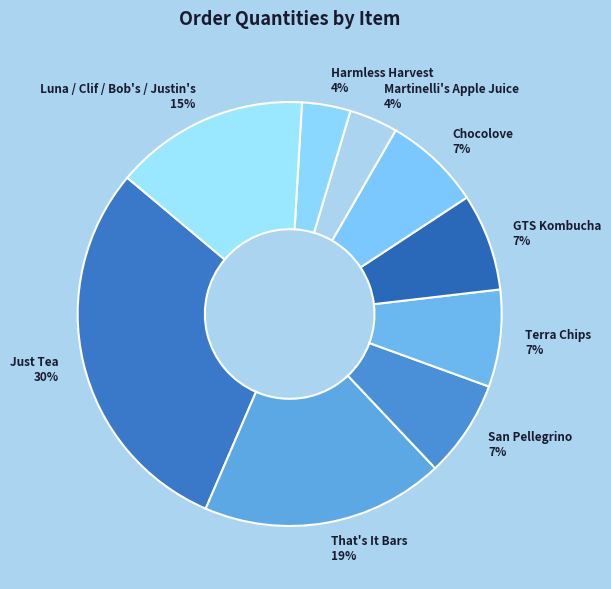

To the nearest percent, what portion does Terra Chips 7% represent?

7%